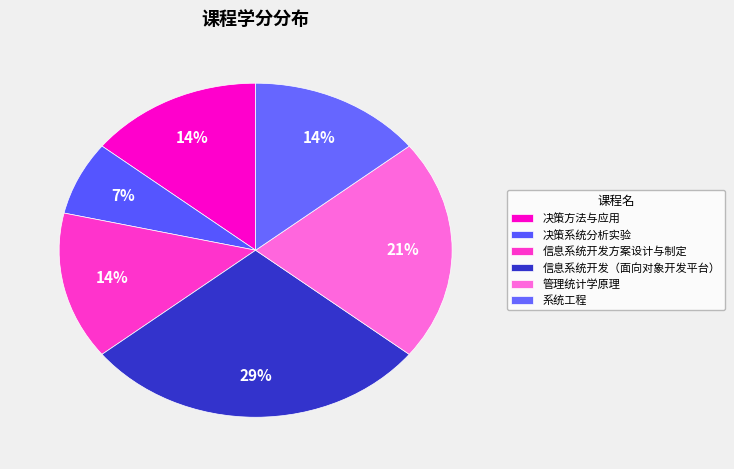

How many slices are in this pie chart?

6